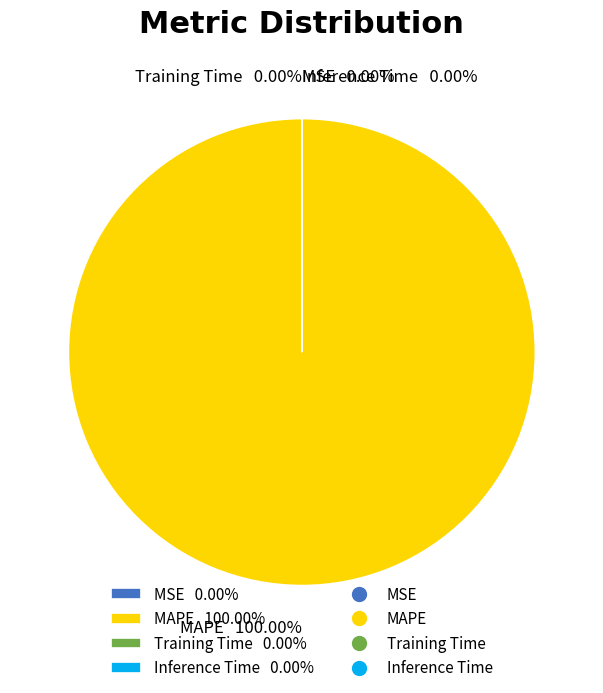

Do MSE and MAPE together represent more than half of the pie?

Yes